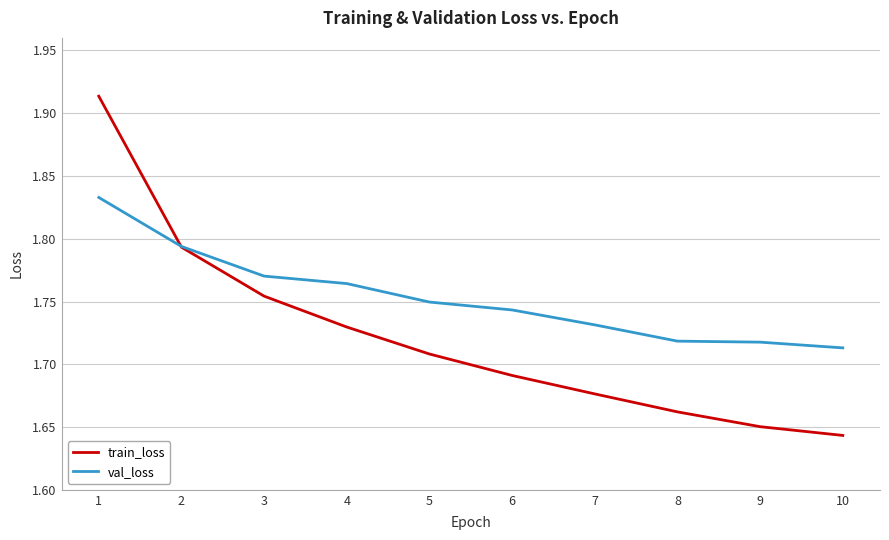

List the series in order of their peak value, highest first.

train_loss, val_loss